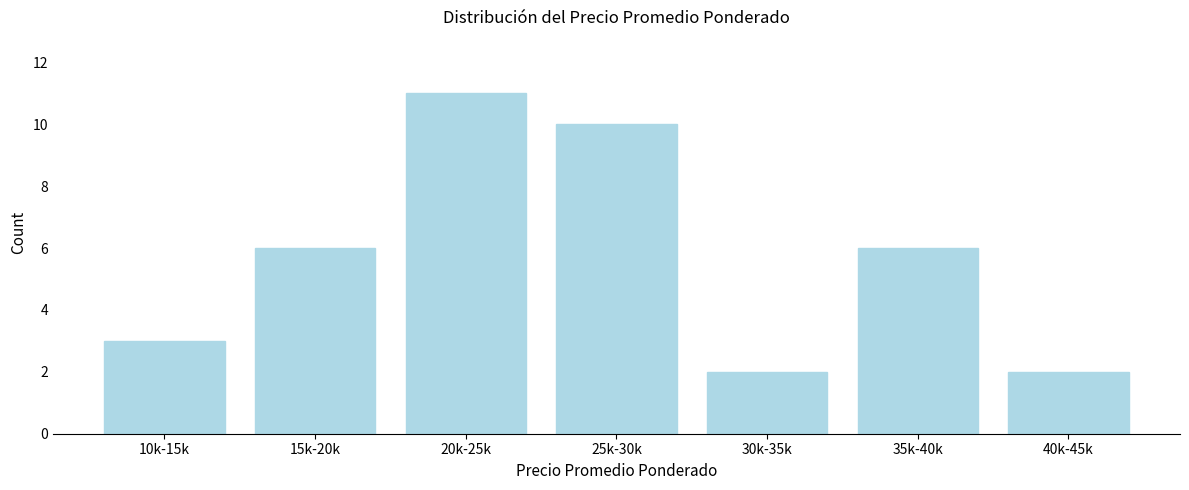

Reading left to right, what are all the values shown in this chart?

10k-15k=3	15k-20k=6	20k-25k=11	25k-30k=10	30k-35k=2	35k-40k=6	40k-45k=2